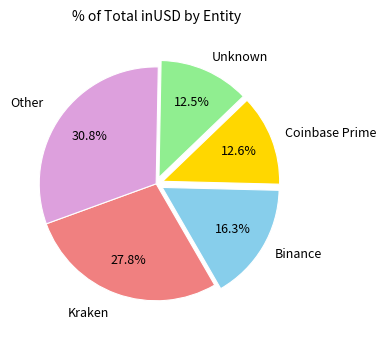

Does any single category account for the majority?

No